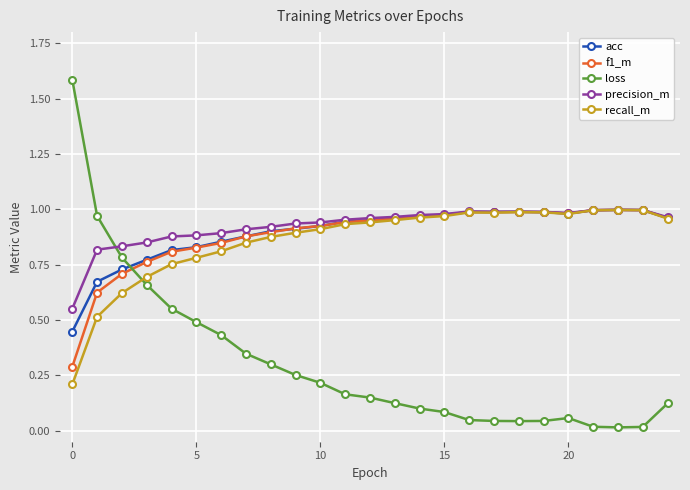

True or false: precision_m has more than 2 interior local peaks.

True